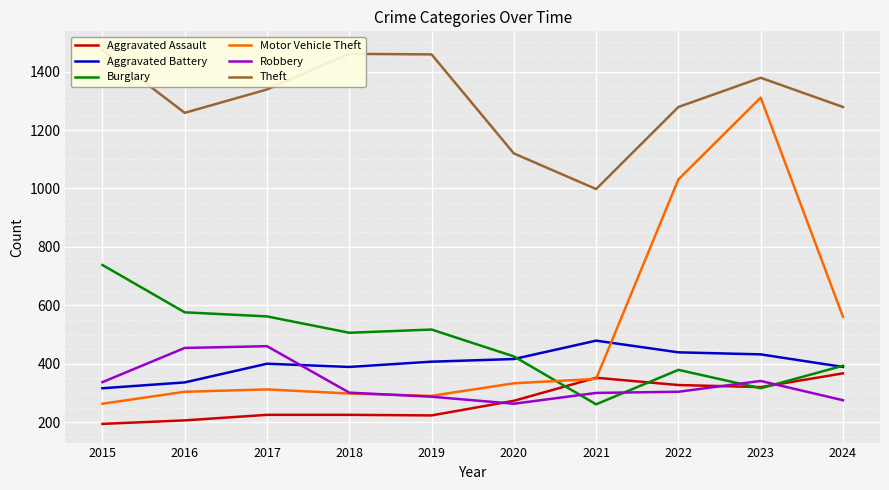

What is the highest value of the Robbery series?

460